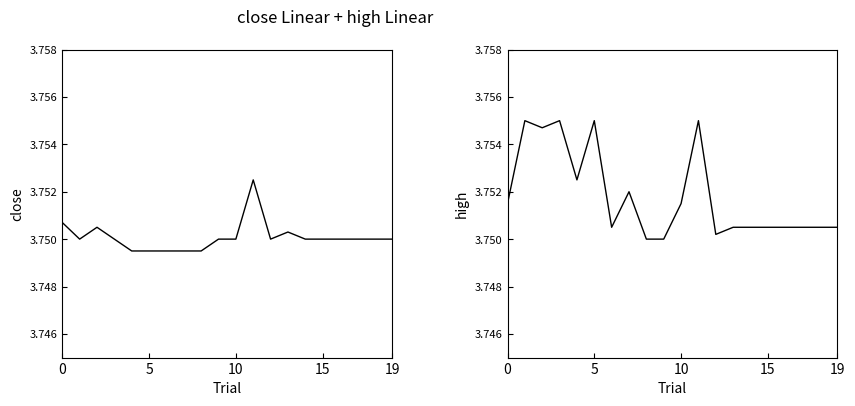

Which series has the widest spread of values?

high